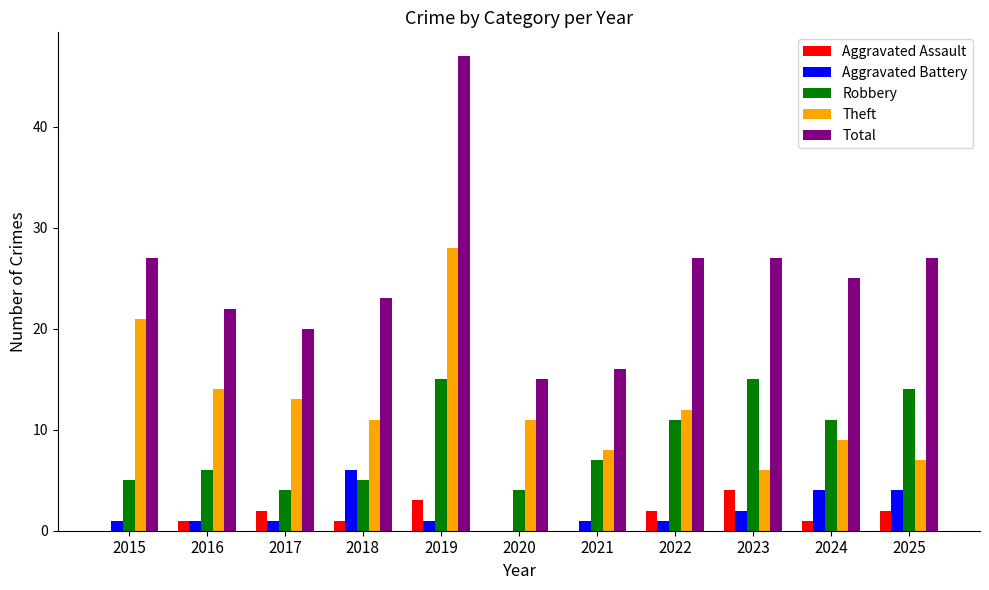

What is the highest value of the Robbery series?

15